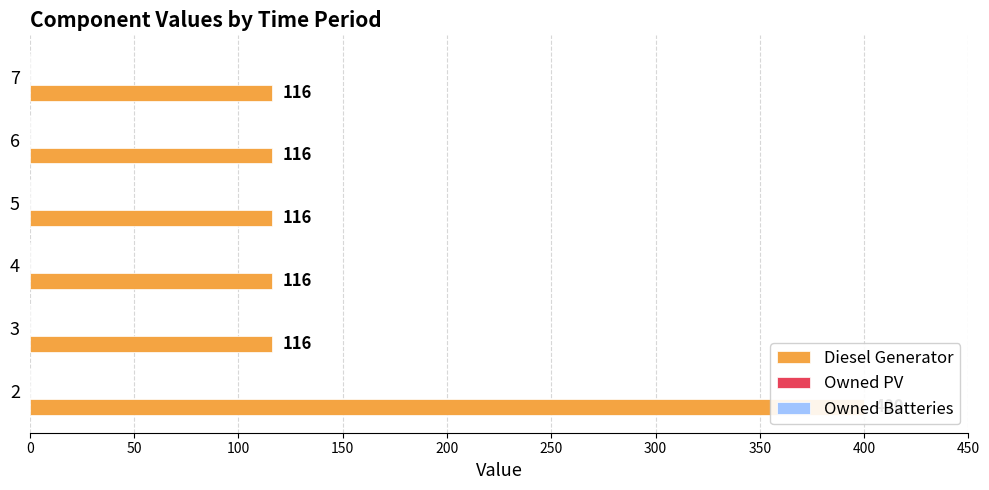

How many categories are shown in the chart?

6